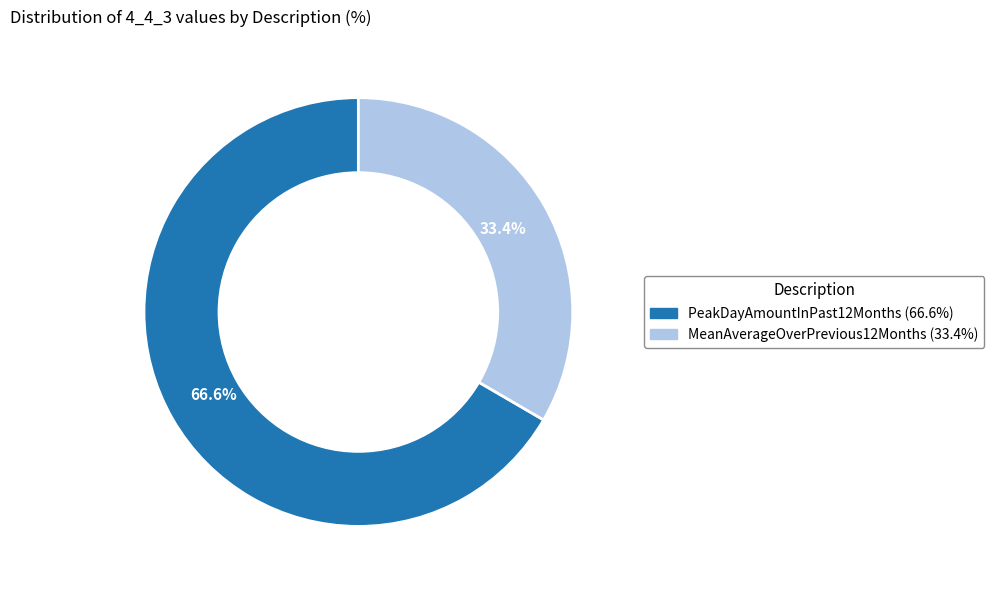

How many segments does this pie chart have?

2